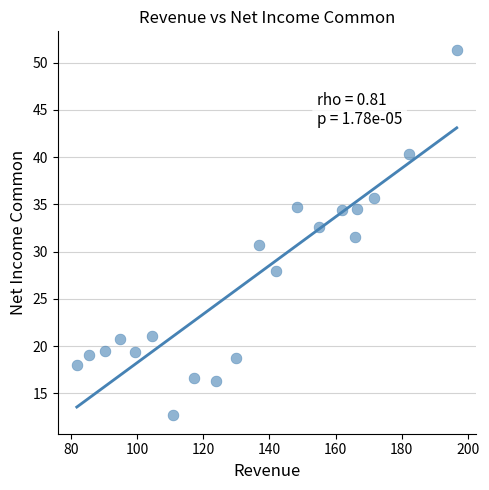

What is the range of Y values (max minus min)?

38.7